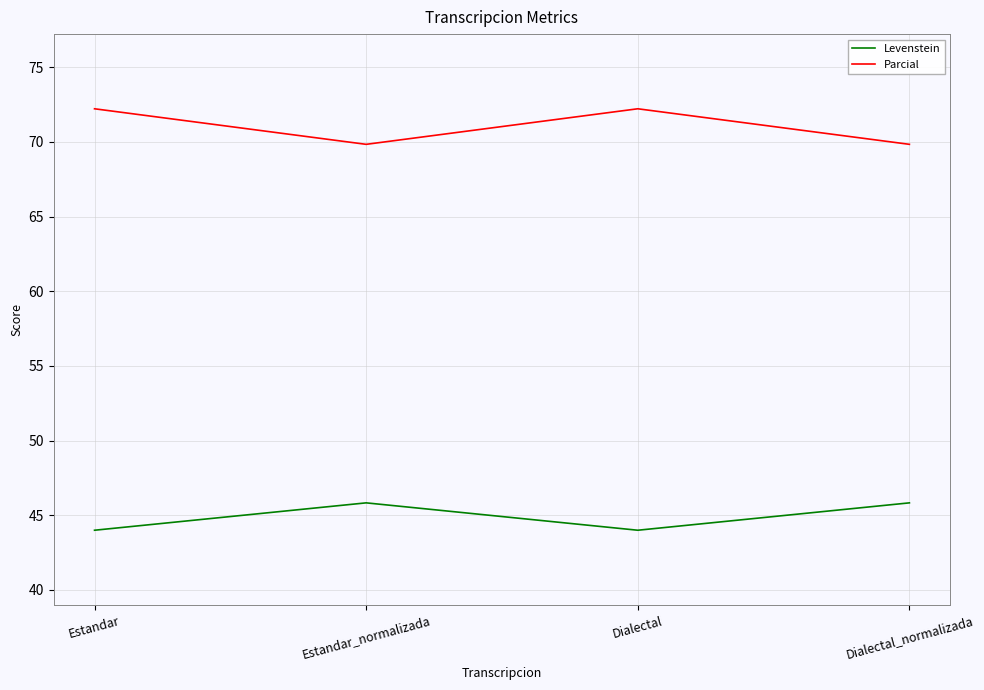

At which category does Parcial reach its first local valley?

Estandar_normalizada